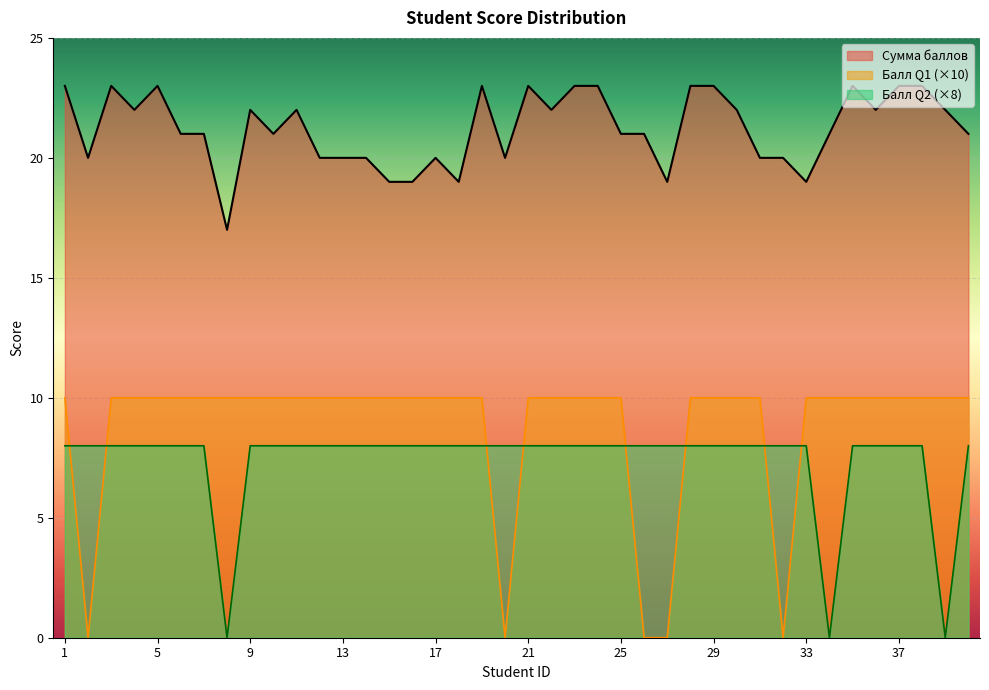

Which series has the largest total across all categories?

Сумма баллов